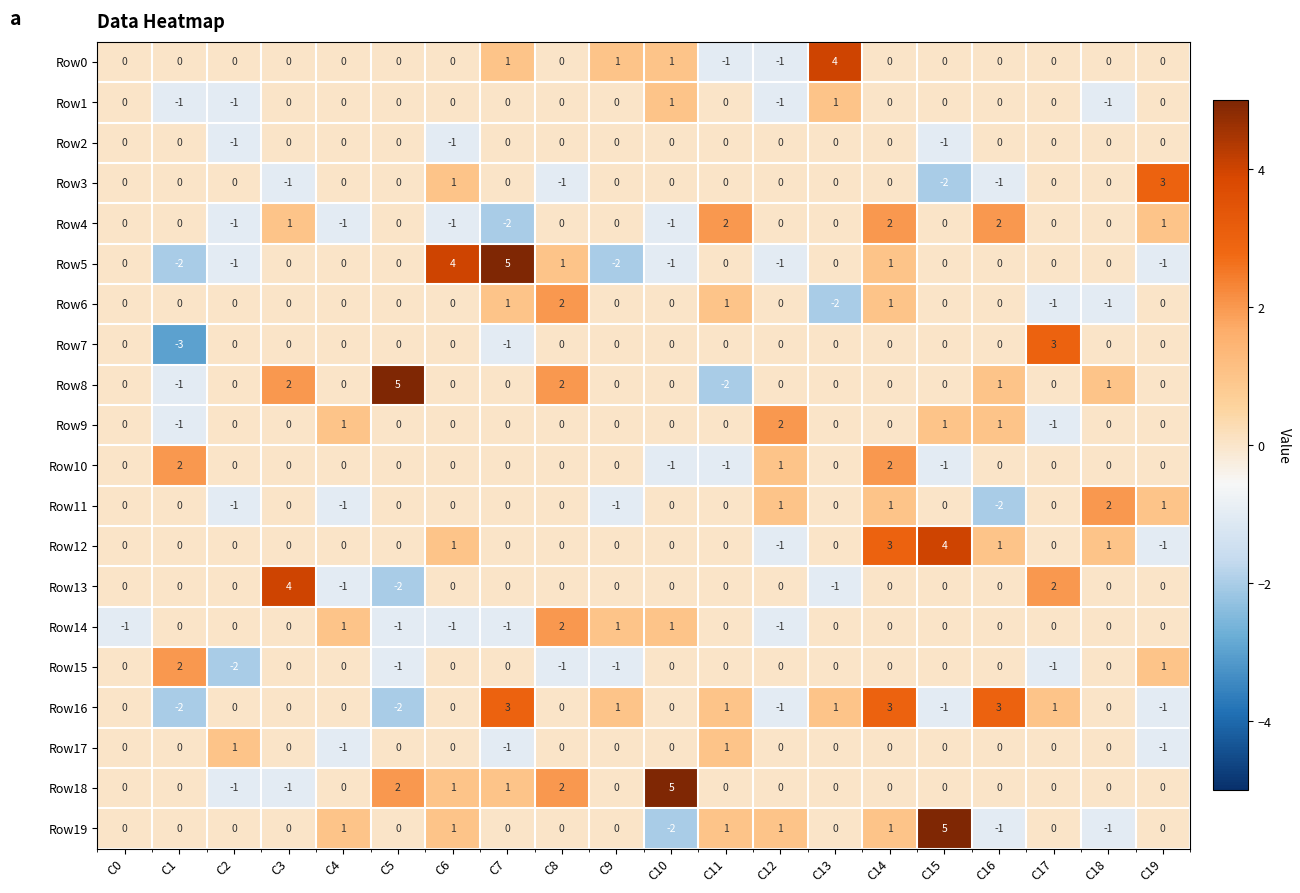

Is it true that Row8 equals 0 at C4?

True